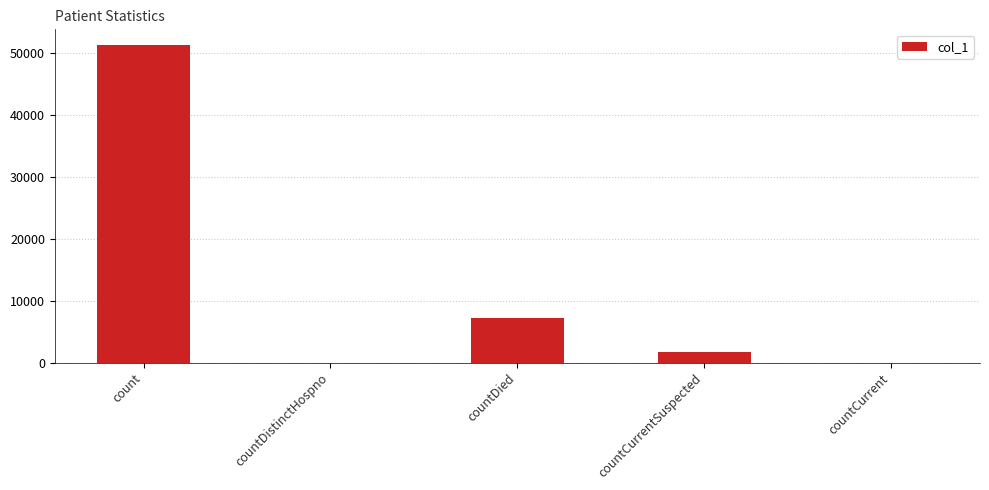

What is the maximum value shown in the chart?

51303